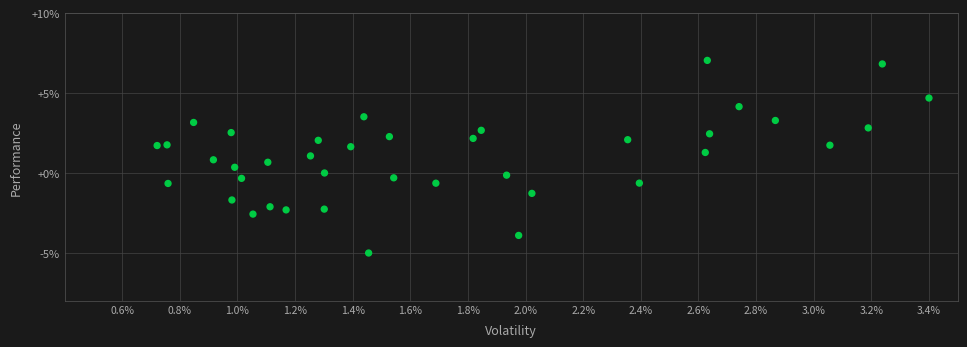

What is the range of Y values (max minus min)?

12.1